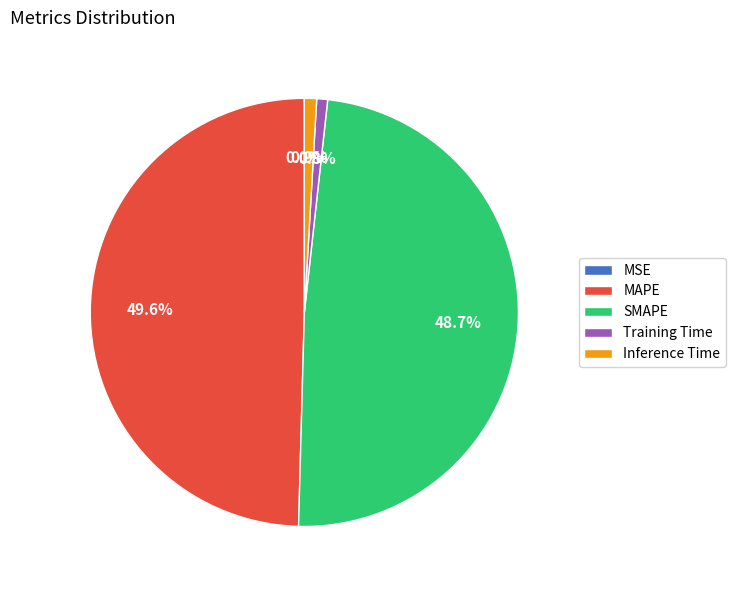

What percentage is the Training Time slice, to the nearest percent?

1%